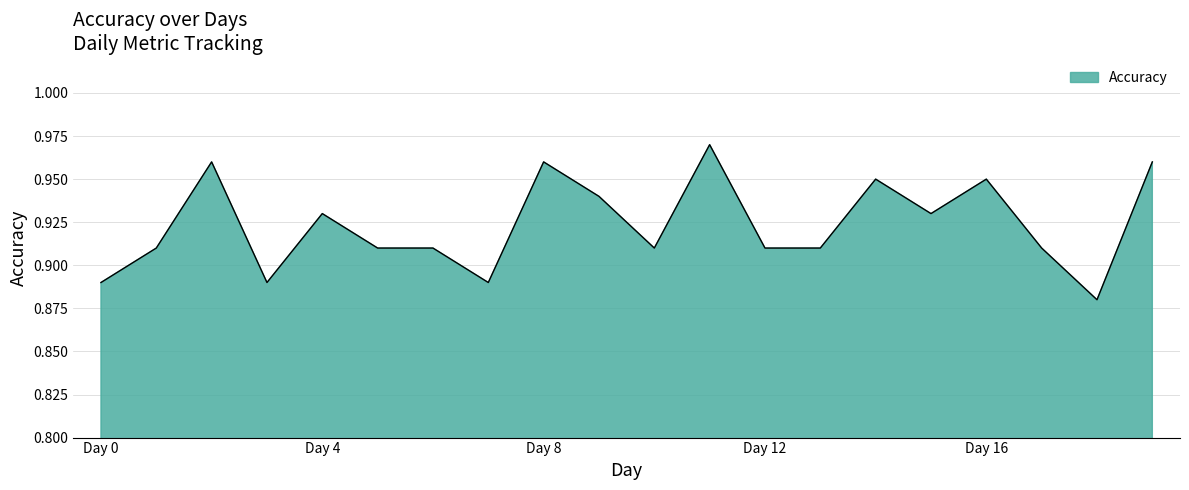

Reading left to right, what are all the values shown in this chart?

Day 0=0.9	Day 1=0.9	Day 2=1.0	Day 3=0.9	Day 4=0.9	Day 5=0.9	Day 6=0.9	Day 7=0.9	Day 8=1.0	Day 9=0.9	Day 10=0.9	Day 11=1.0	Day 12=0.9	Day 13=0.9	Day 14=0.9	Day 15=0.9	Day 16=0.9	Day 17=0.9	Day 18=0.9	Day 19=1.0